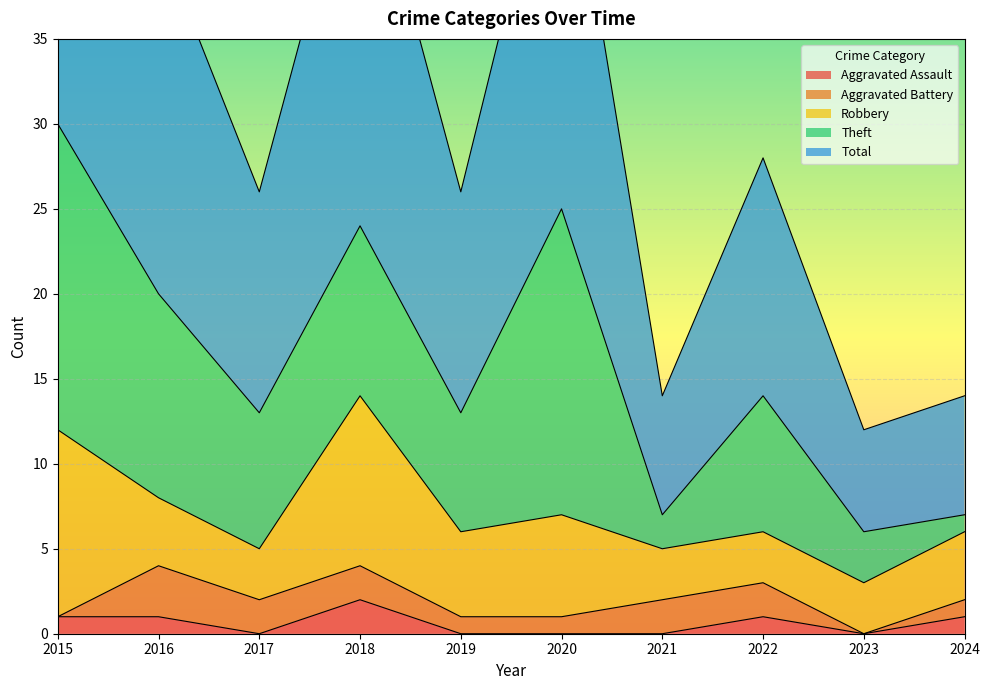

What is the value of the Aggravated Assault point at the 10th from the left?

1